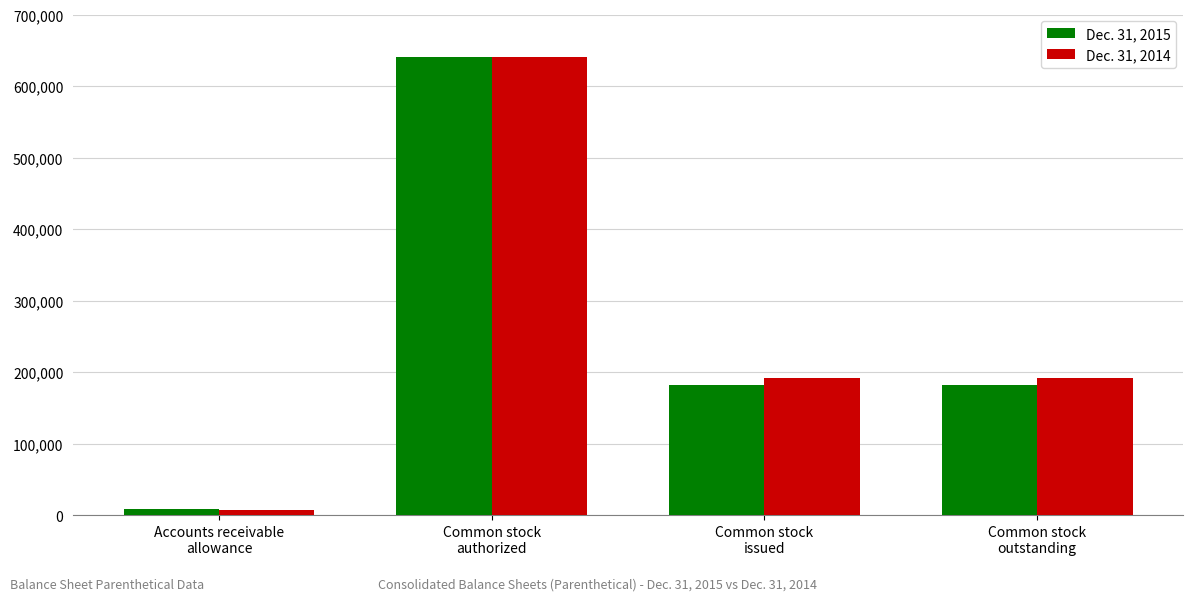

How many Dec. 31, 2014 values are between 191656 and 640000?

3